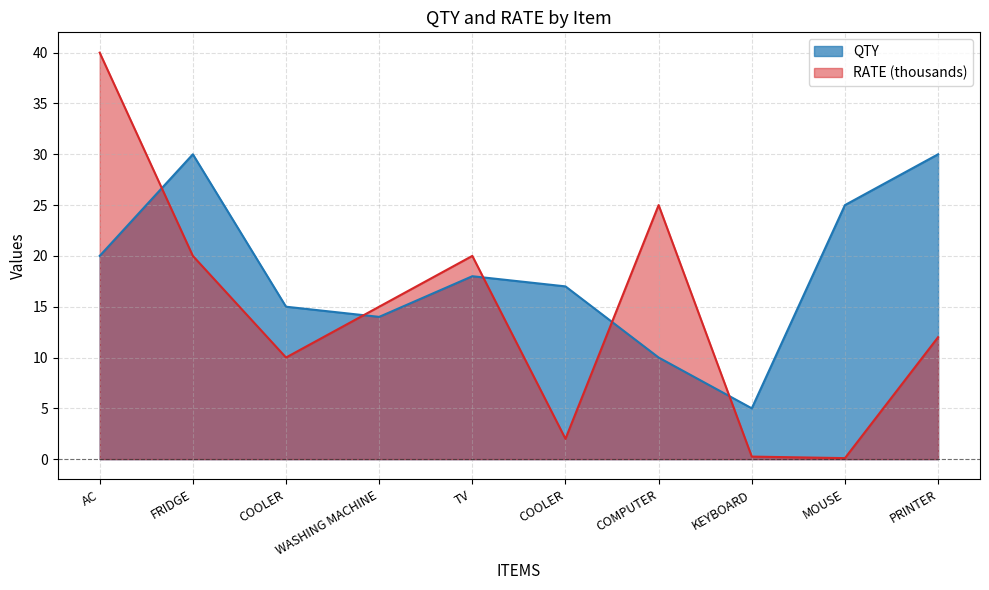

True or false: QTY has a value of 17.0 at COOLER.

True